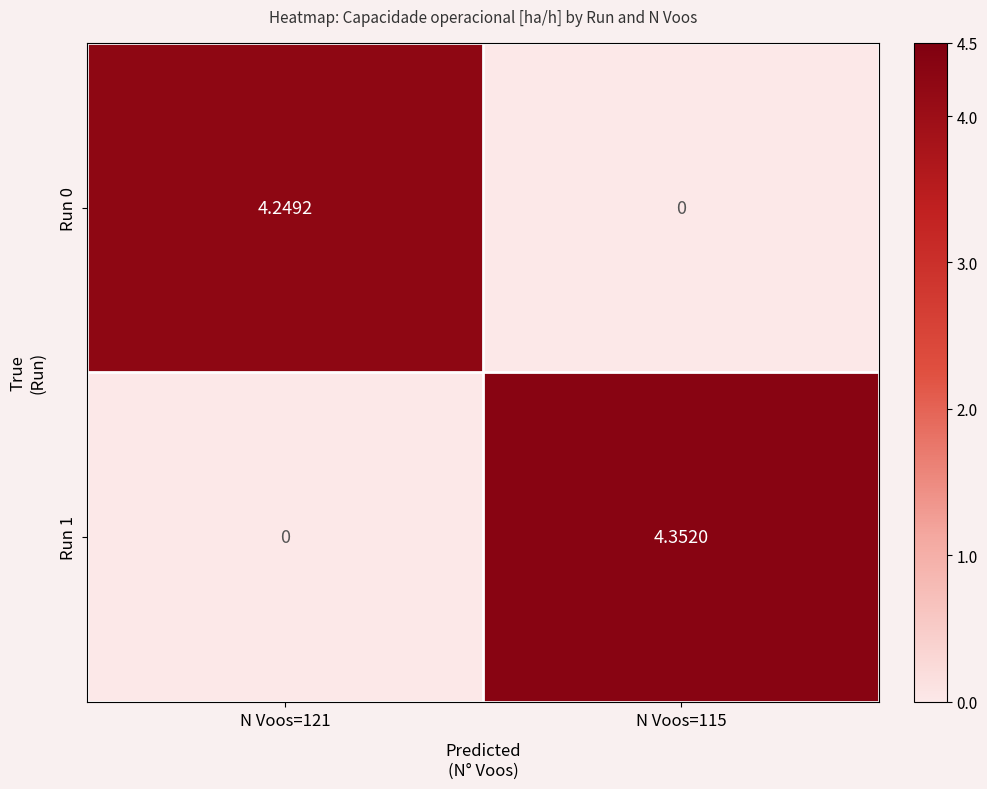

Is the value of Run 0 at N Voos=121 greater than the value of Run 1 at N Voos=121?

Yes